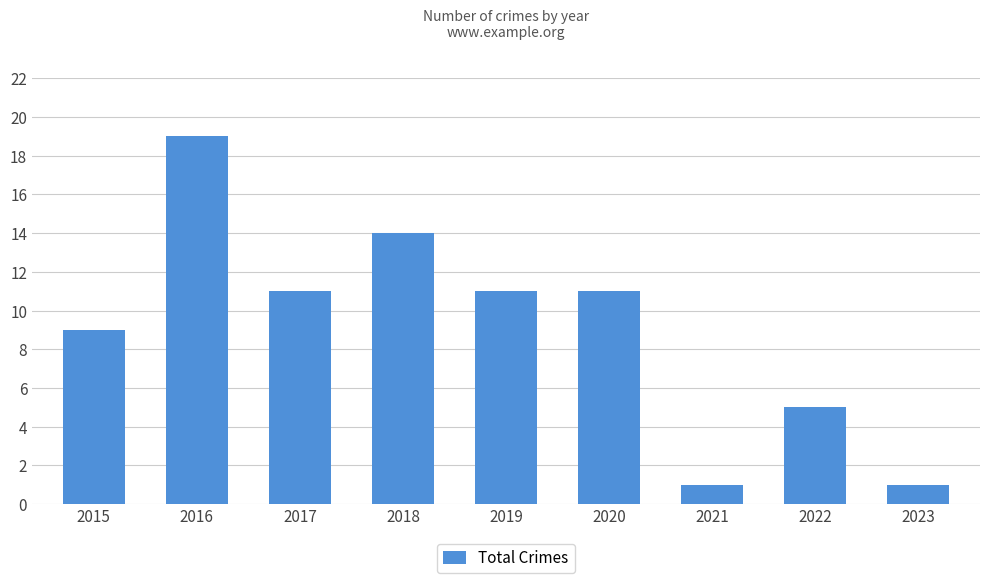

What is the smallest value displayed?

1